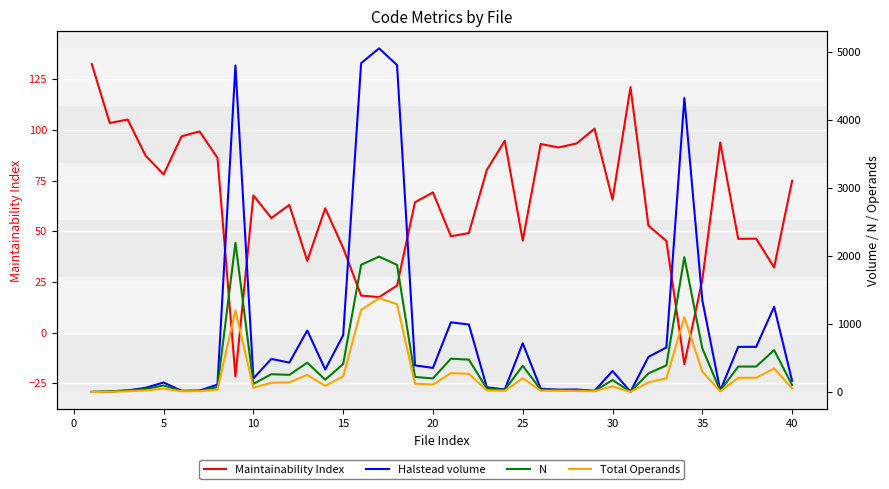

In Halstead volume, how many points are higher than both neighbors (excluding endpoints)?

11